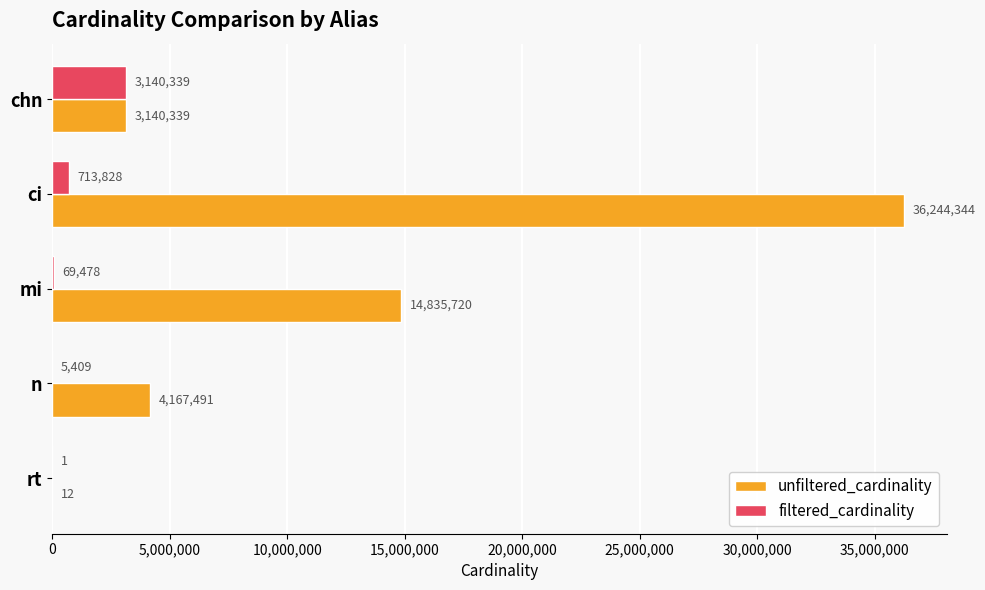

At which label does filtered_cardinality reach its peak?

chn